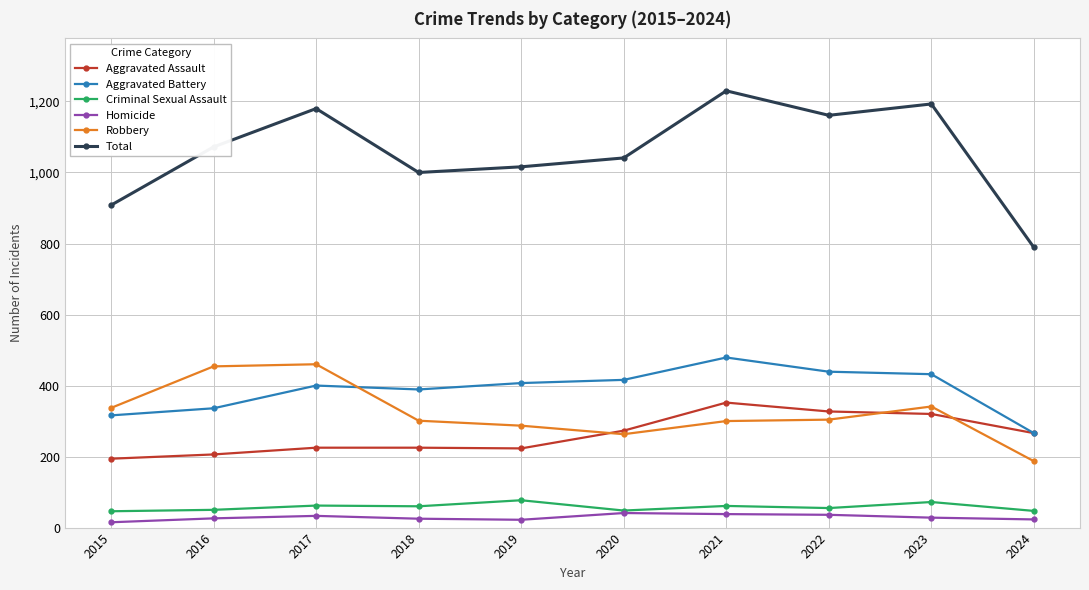

Which series has the widest spread of values?

Total